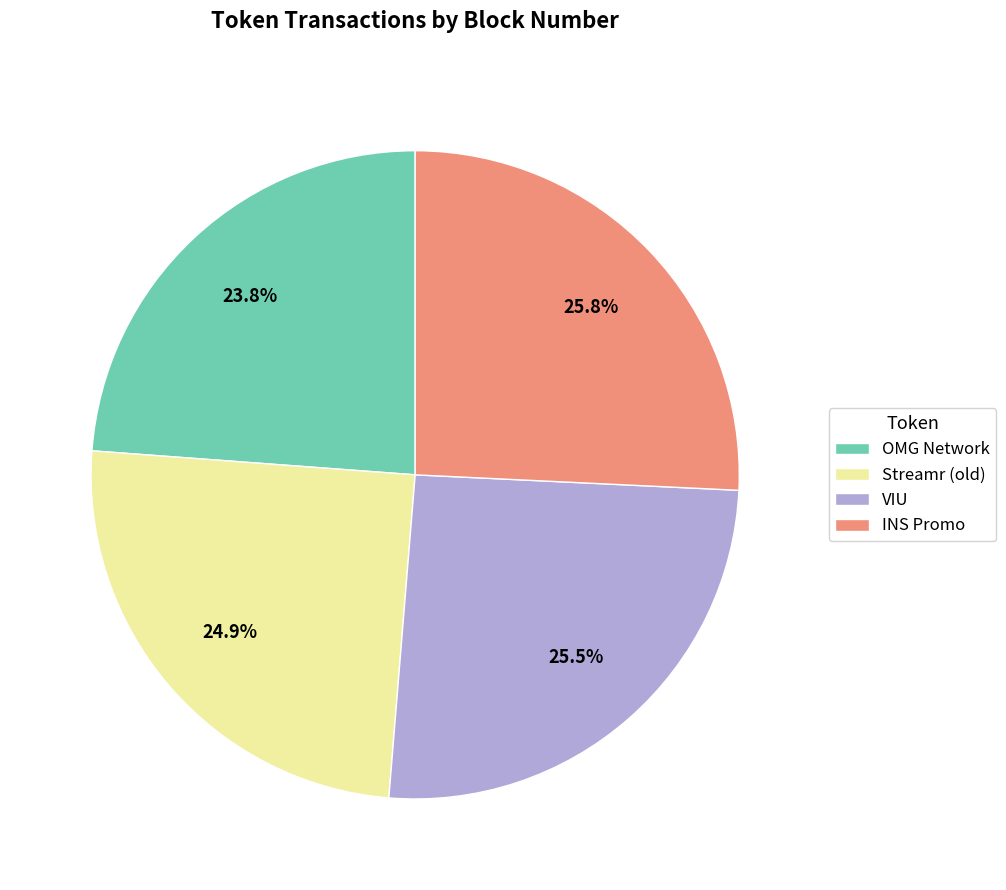

True or false: Streamr (old) accounts for 34% of the total.

False